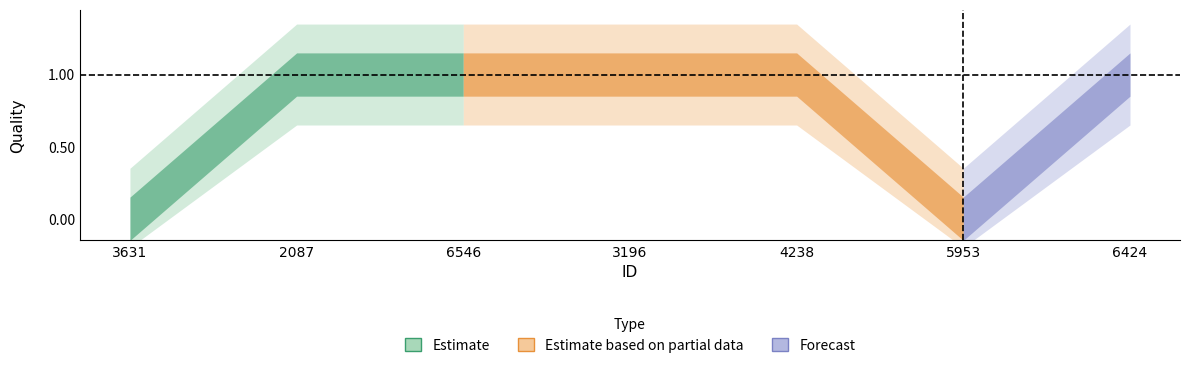

At which category does the chart reach its minimum across all series?

3631